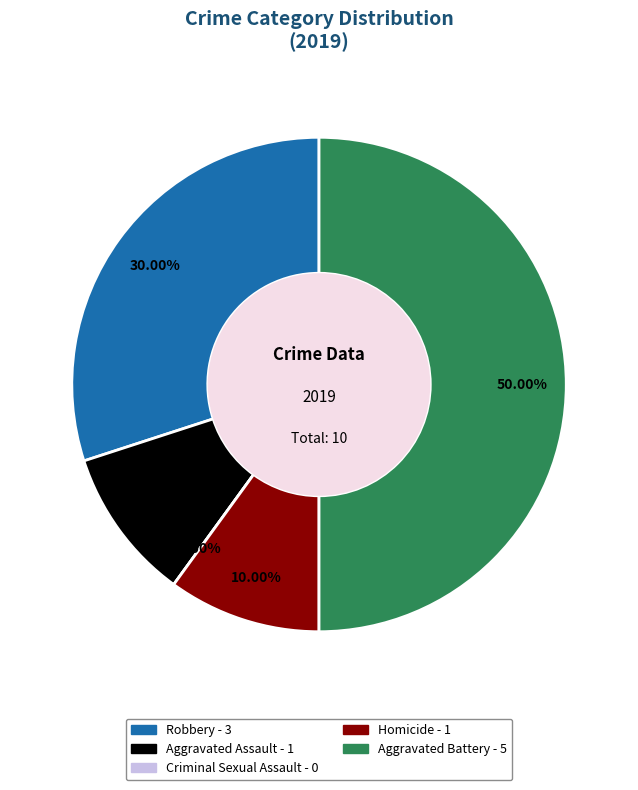

What is the change in value from Homicide to Aggravated Battery?

+4